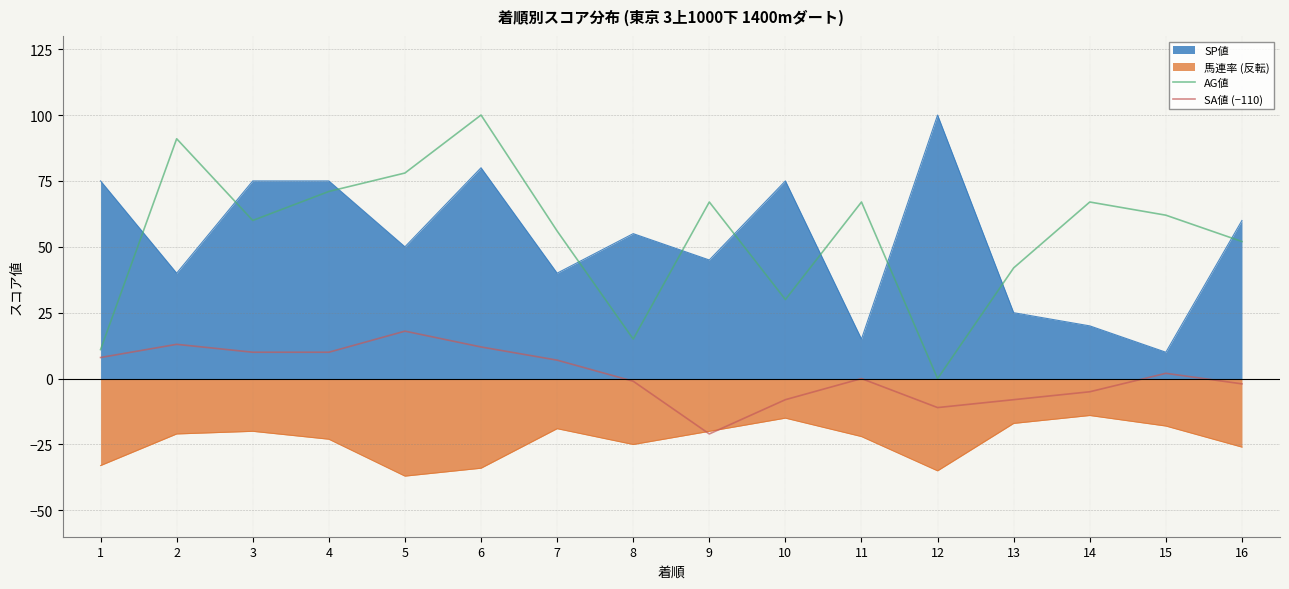

Does the chart have visible grid lines?

Yes